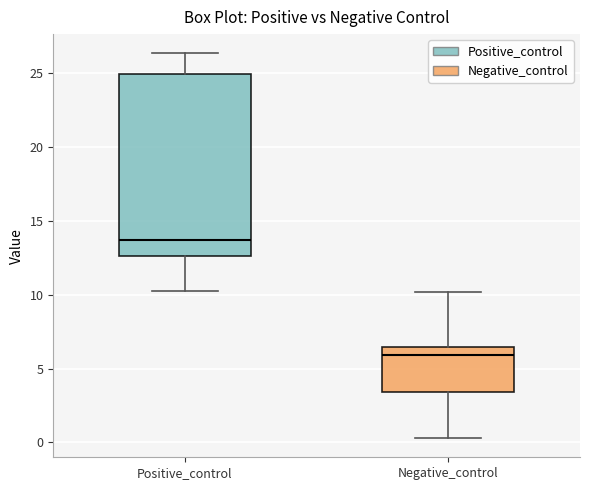

Where does the lower whisker of the box for Negative_control end on the y-axis? The values are not printed on the chart, so give them approximately, as read against the axis.

0.5